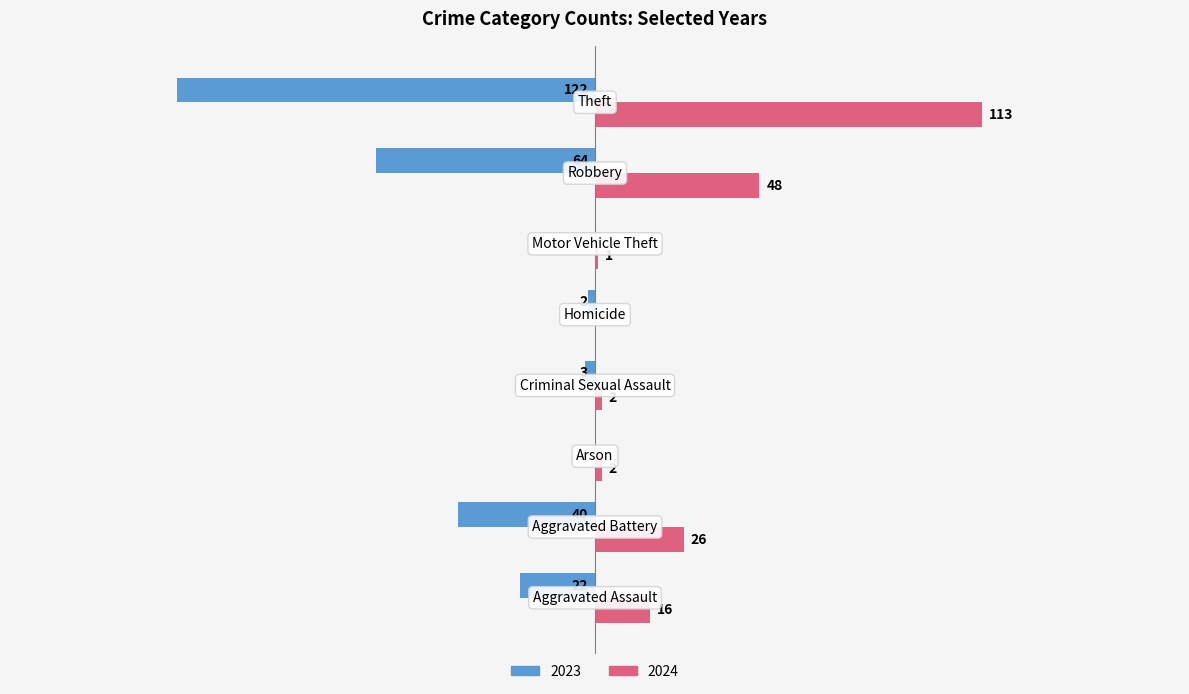

What is the difference between the second highest and second lowest values in the 2023 series?

64